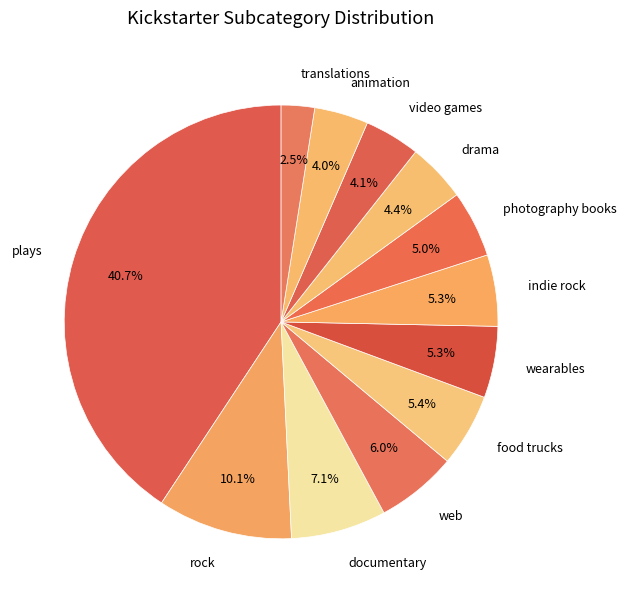

What percentage is NOT represented by rock?

89.9%